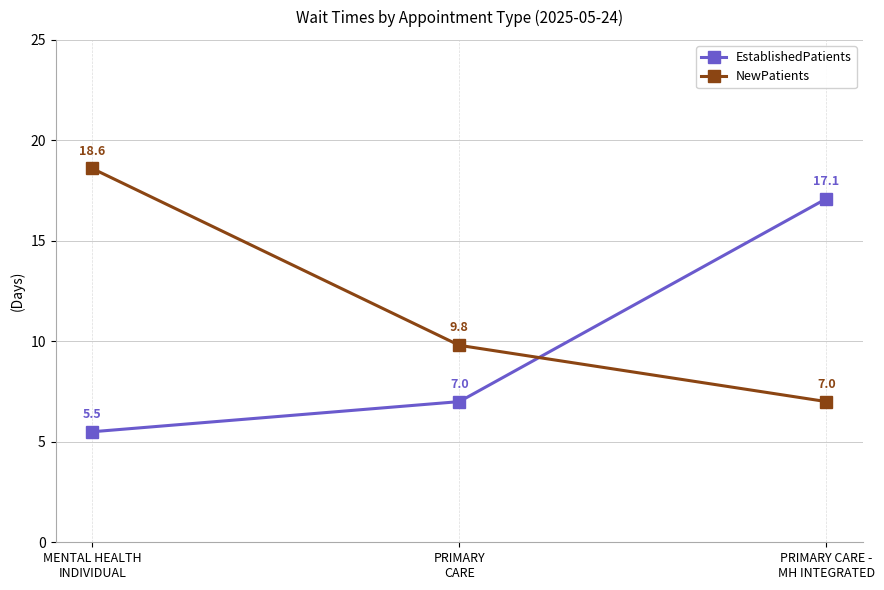

The NewPatients series shows 9.8 at PRIMARY
CARE. True or false?

True